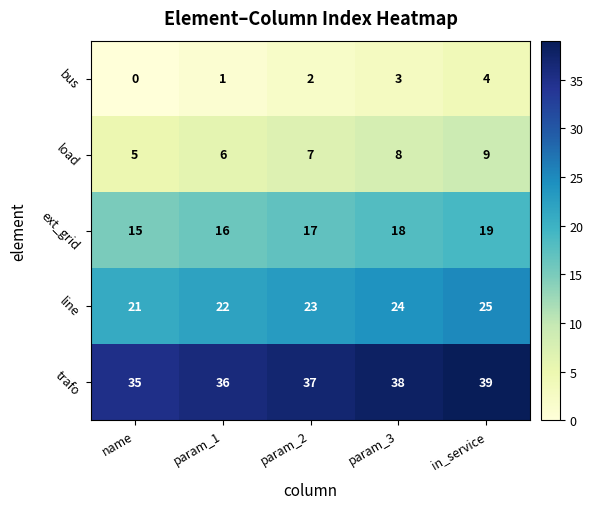

What is the spread (max minus min) of values at name?

35